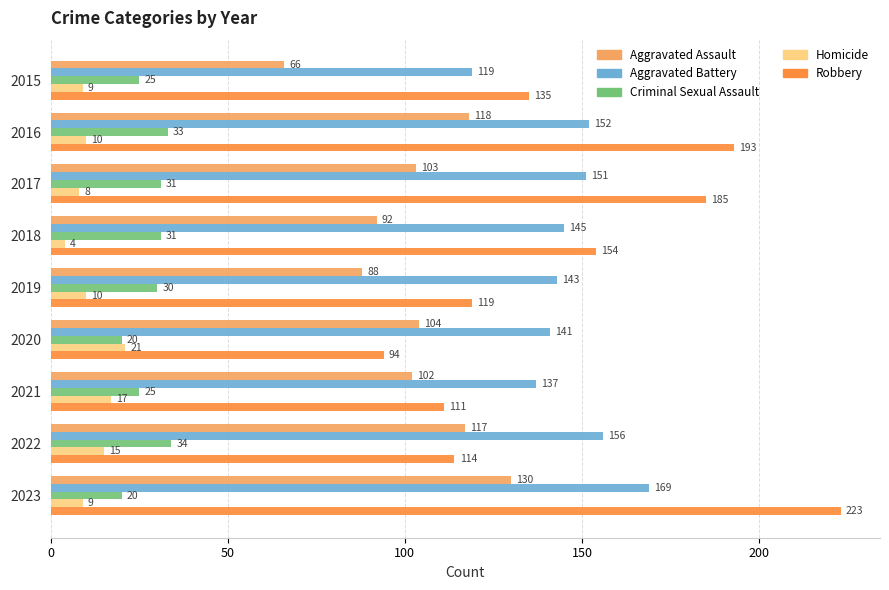

Which series has the largest total across all categories?

Robbery